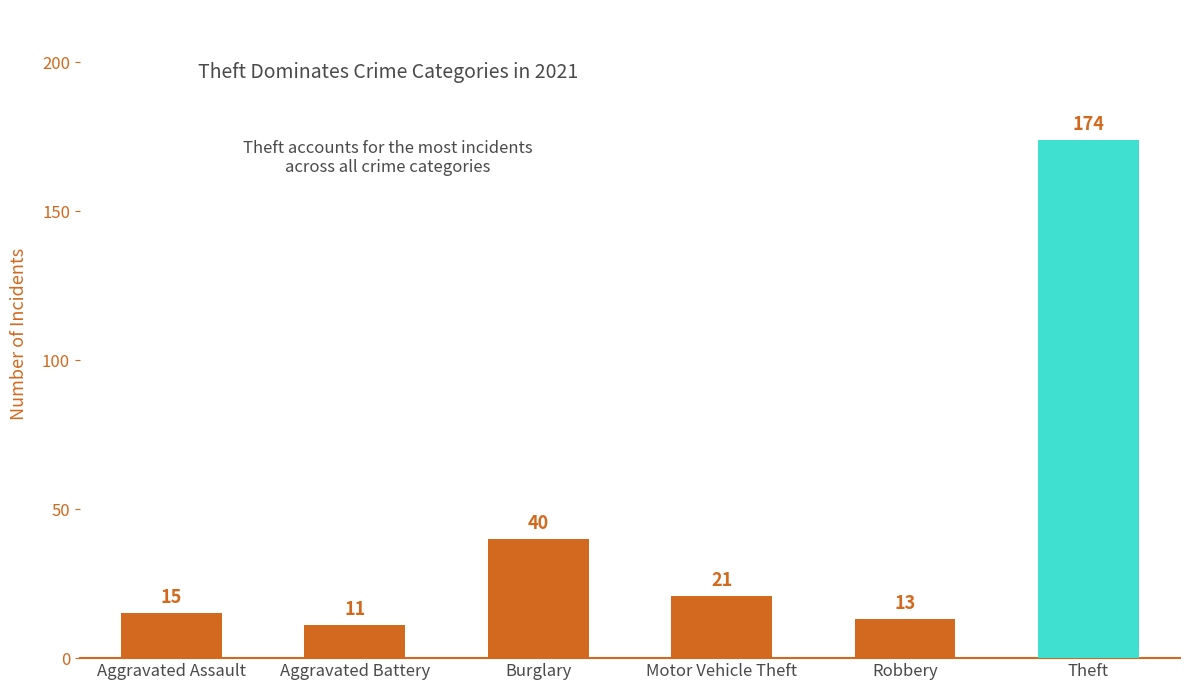

Does the chart contain any negative values?

No